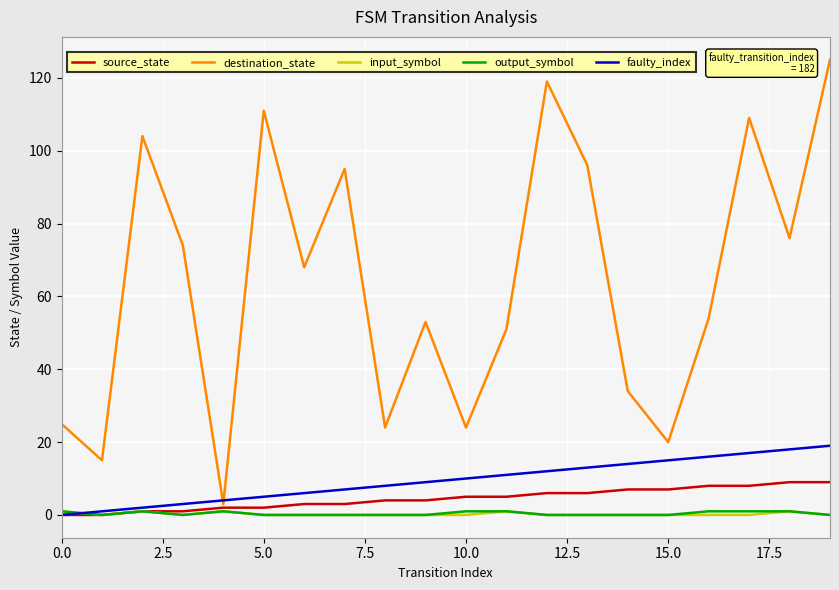

Which series has the largest total across all categories?

destination_state